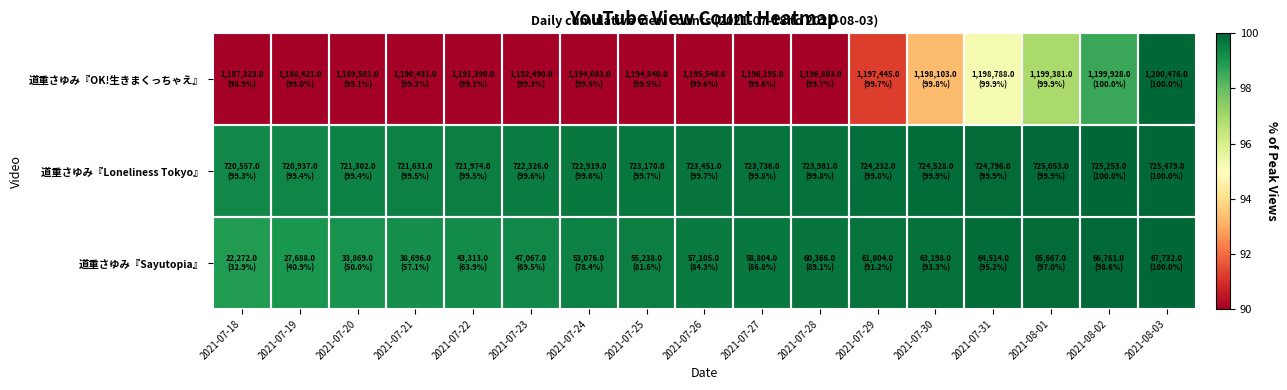

What is the minimum value shown in the chart?

32.9